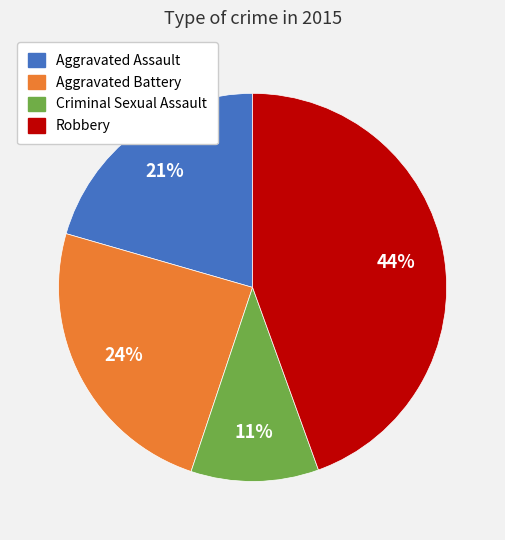

Is there a majority slice in this chart?

No